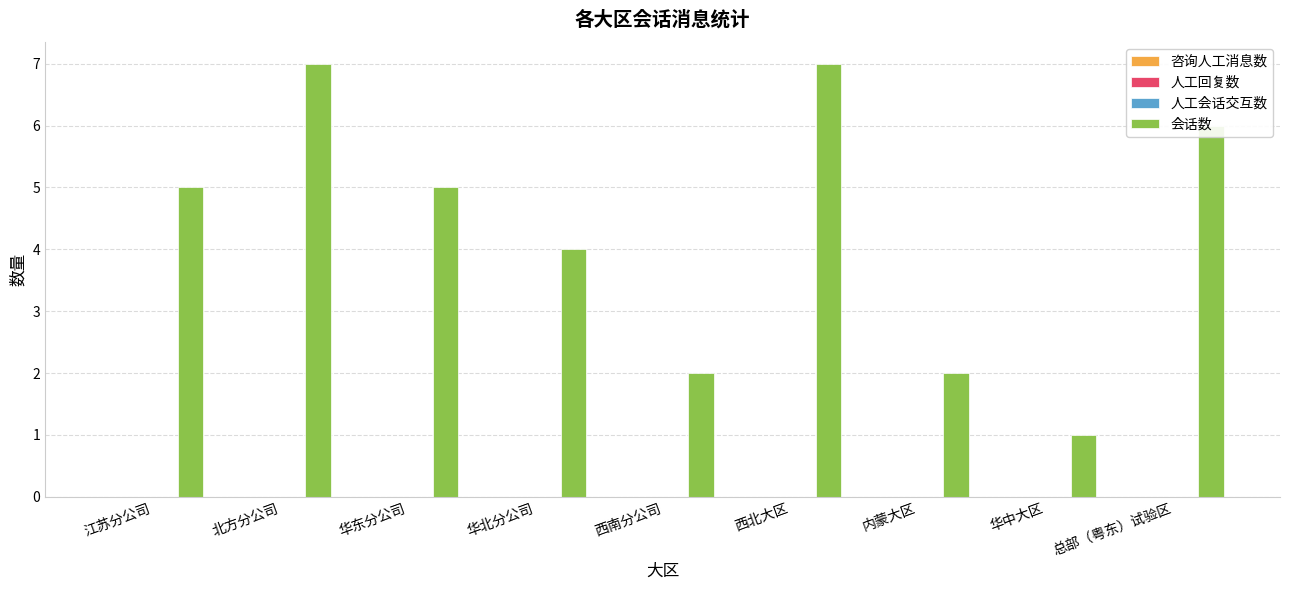

What is the sum of all values?

39